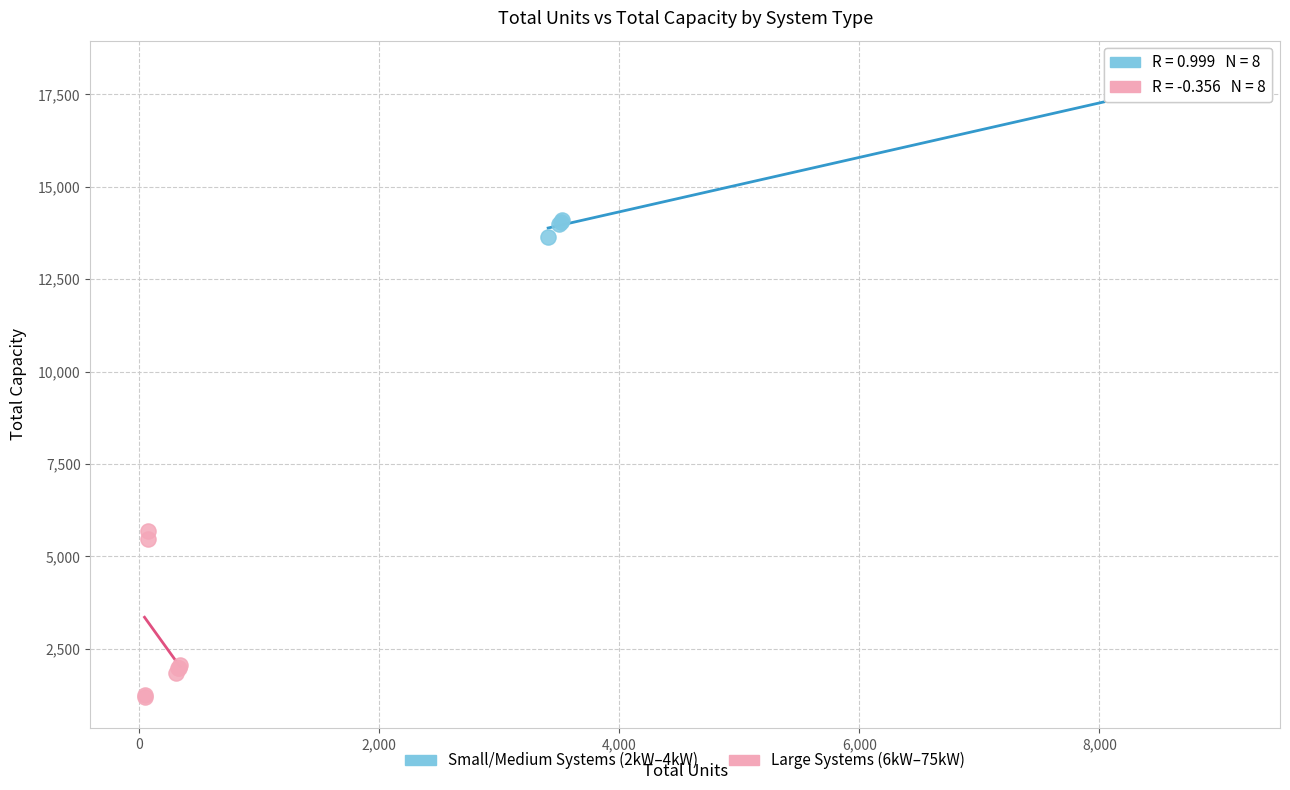

What are all the series names shown in the legend?

Small/Medium Systems (2kW–4kW), Large Systems (6kW–75kW)